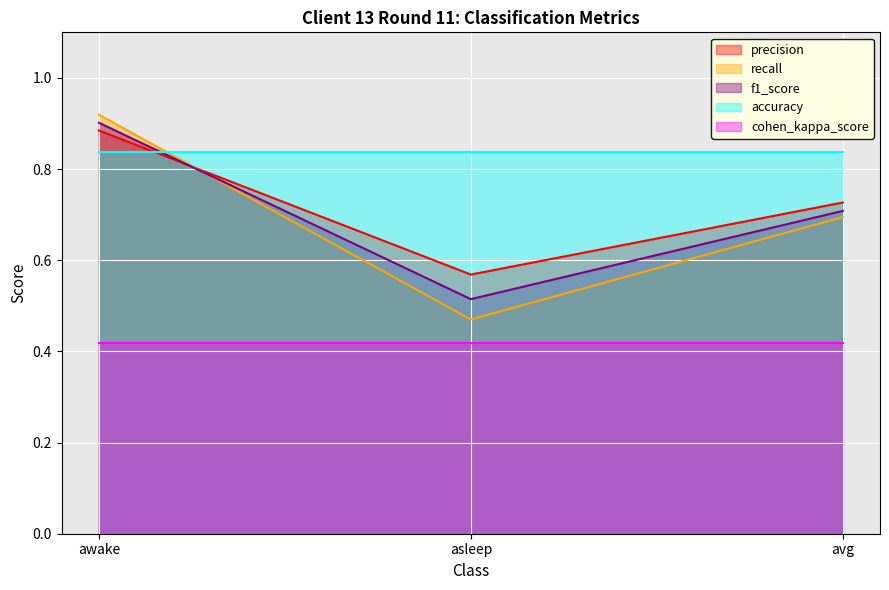

How many lines are shown in the chart?

5